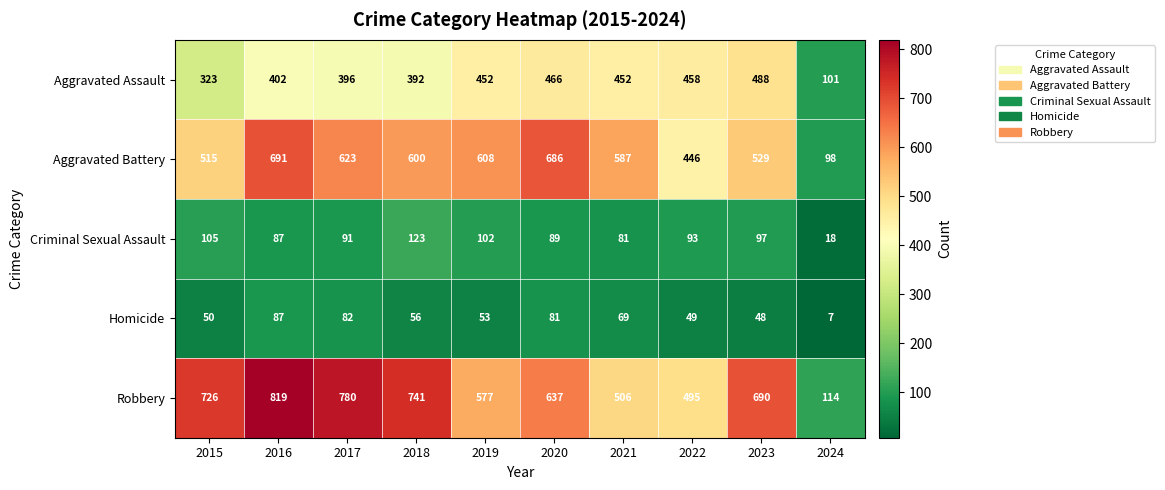

Which category has the highest value across all series?

2016